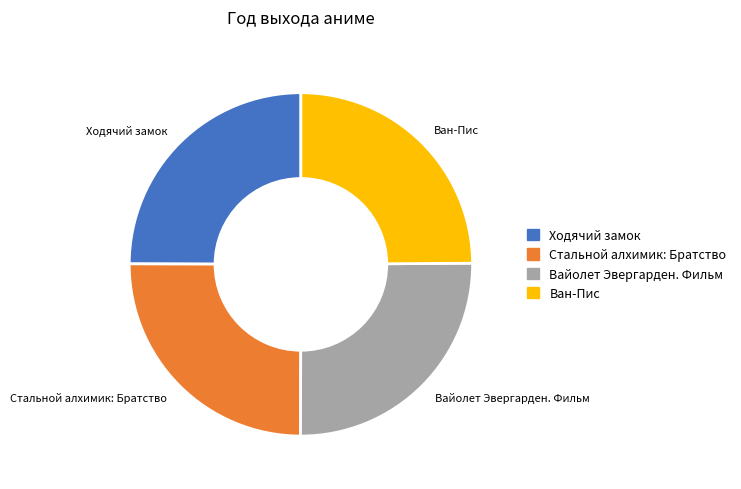

What is the ratio of the value at Вайолет Эвергарден. Фильм to the value at Ван-Пис?

1.0